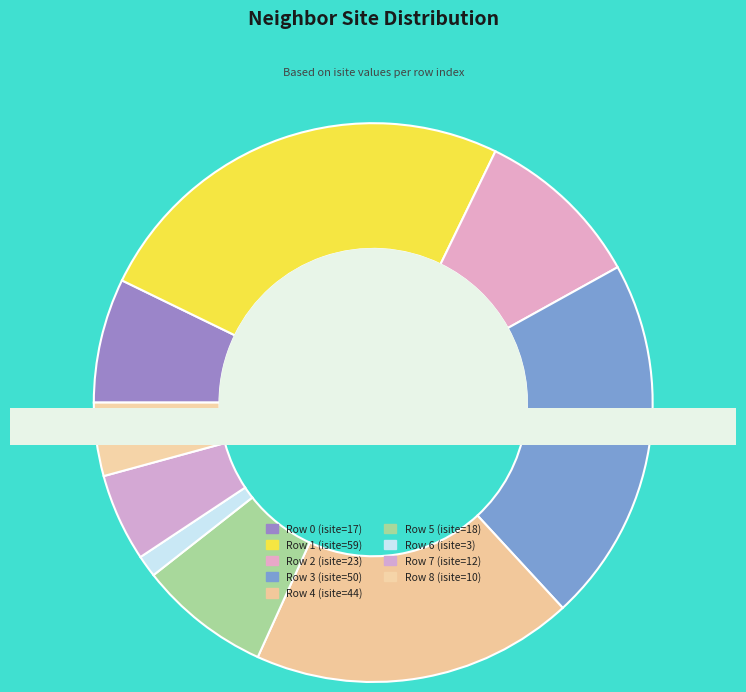

Rank the categories by value from highest to lowest.

1, 3, 4, 2, 5, 0, 7, 8, 6